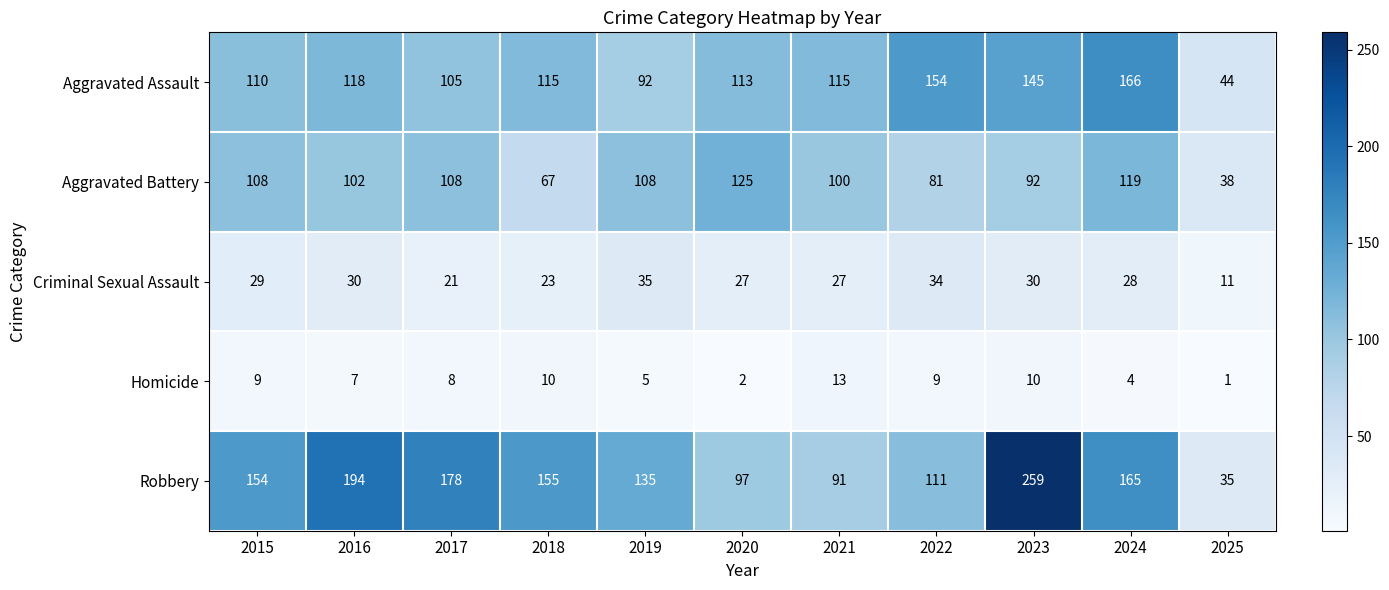

What is the spread (max minus min) of values at 2022?

145